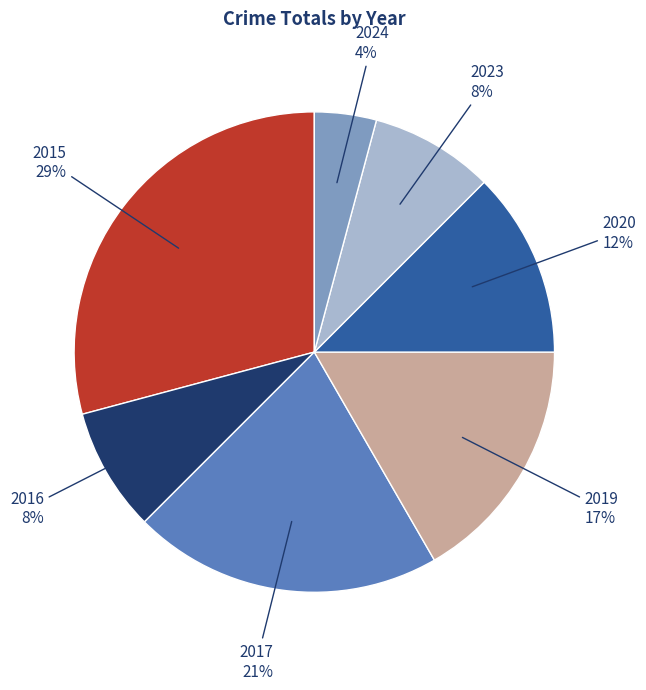

To the nearest percent, what is the average slice percentage?

14%